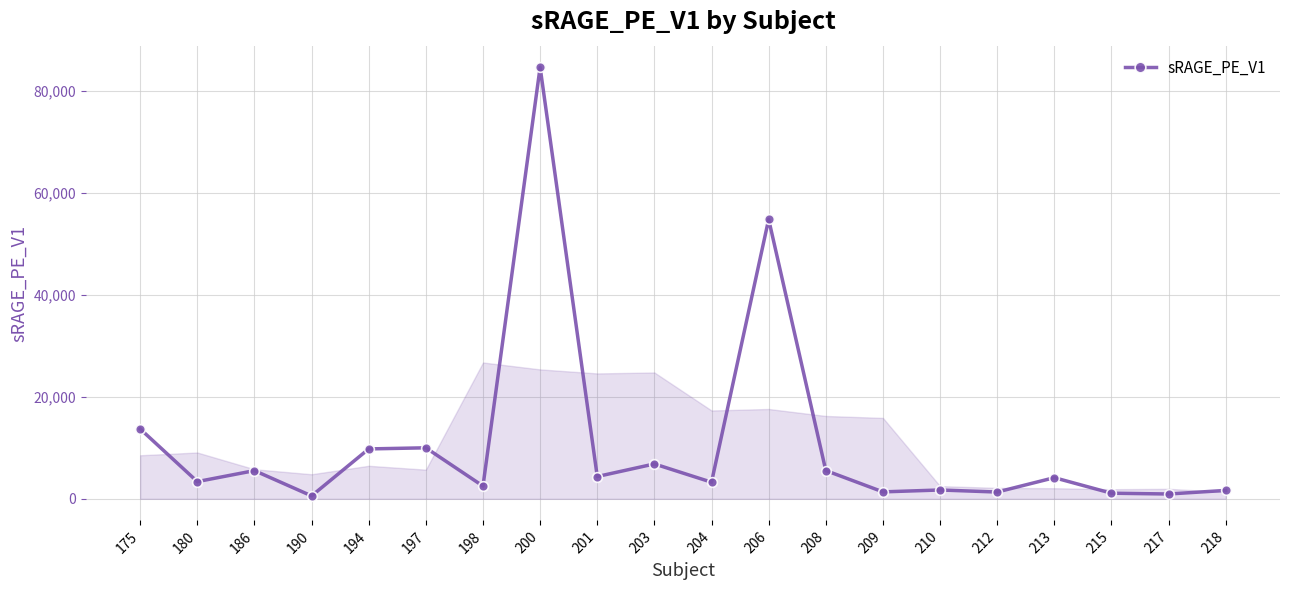

What is the difference between the maximum and minimum values?

84145.2